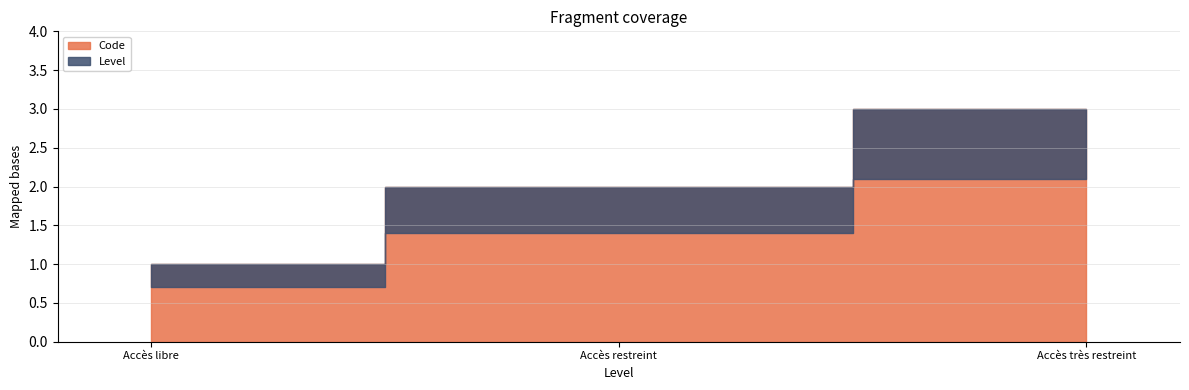

At which label does the data first exceed 2?

Accès très restreint